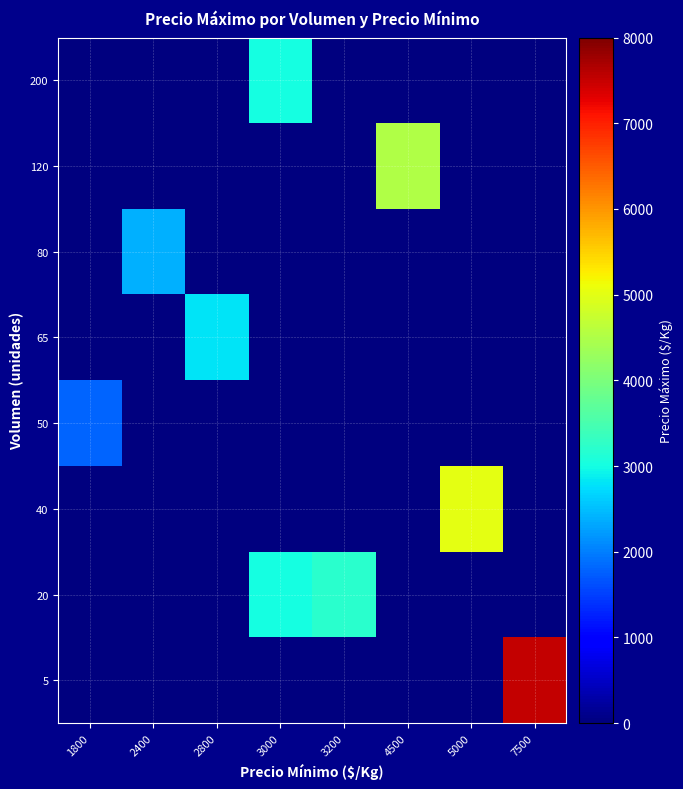

Rank the series by their maximum value, from highest to lowest.

5, 40, 120, 20, 200, 65, 80, 50